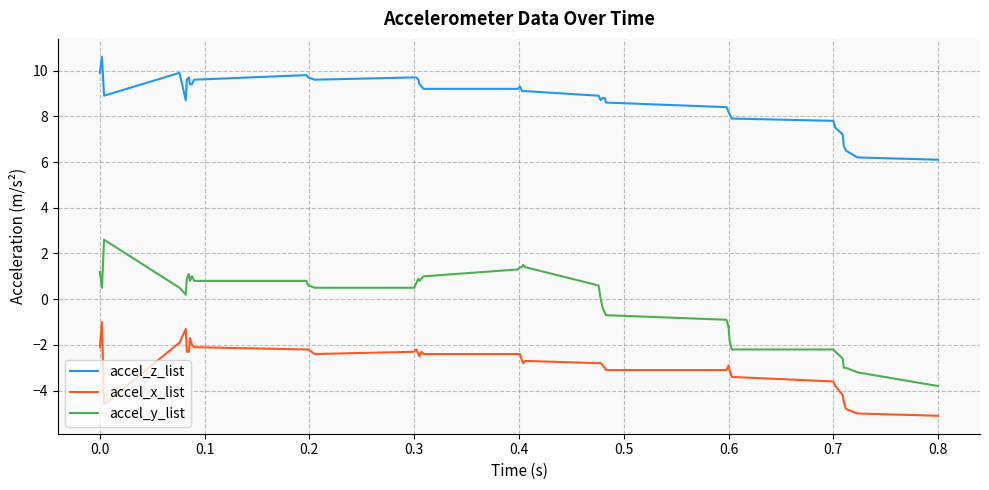

What is the difference between the second highest and minimum values in the accel_z_list series?

3.8